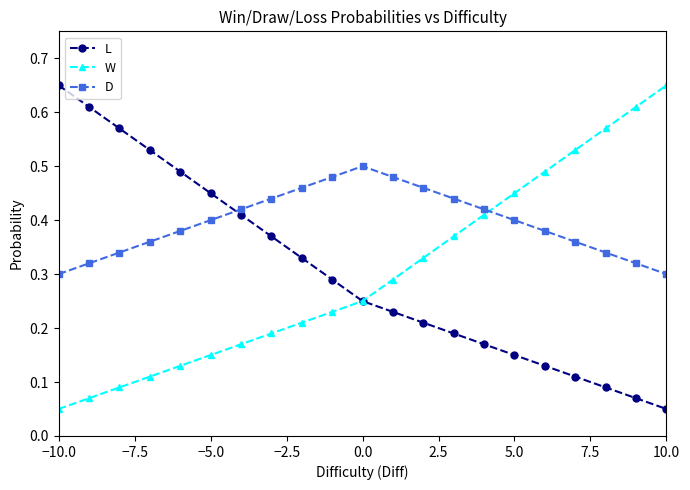

How many lines are shown in the chart?

3